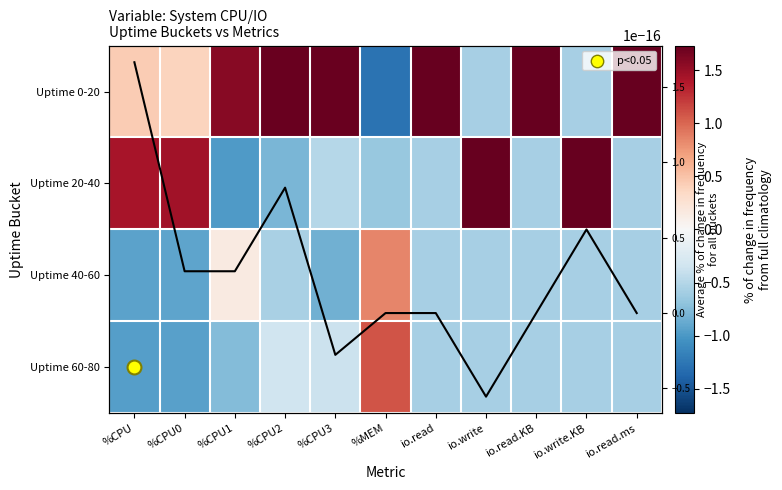

Rank the categories by Uptime 40-60 value from lowest to highest.

%CPU, %CPU0, %CPU3, io.write, io.read, io.read.KB, io.write.KB, io.read.ms, %CPU2, %CPU1, %MEM